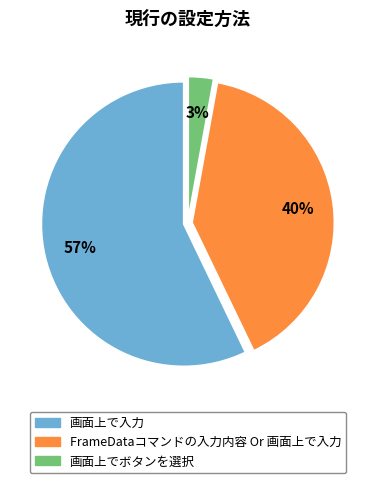

Do FrameDataコマンドの入力内容 Or 画面上で入力 and 画面上でボタンを選択 together represent more than half of the pie?

No